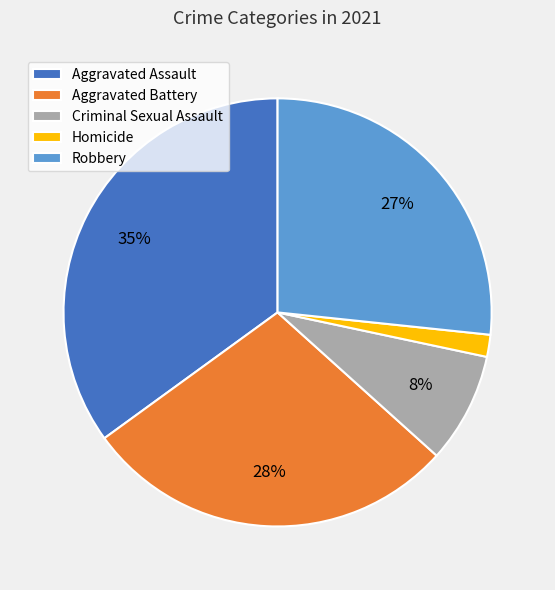

Do Criminal Sexual Assault and Robbery together represent more than half of the pie?

No